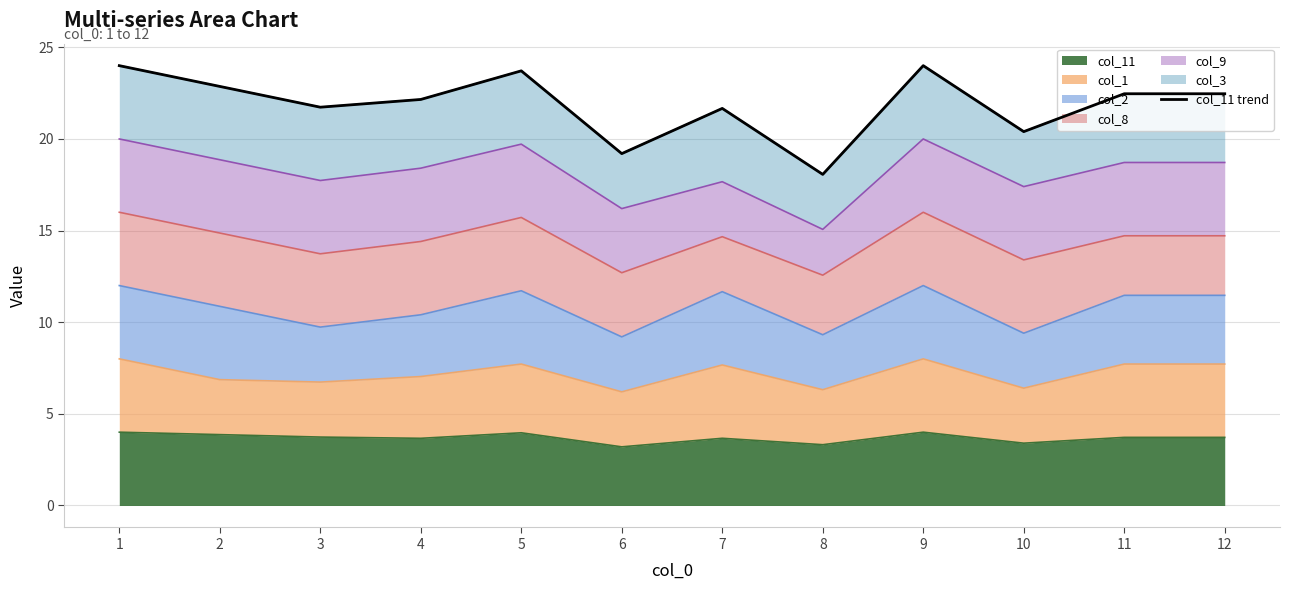

List the labels in order of value, smallest first.

8, 6, 10, 7, 3, 4, 11, 12, 2, 5, 1, 9